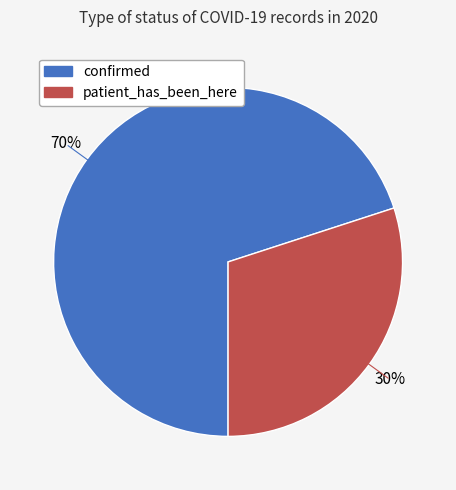

How many segments does this pie chart have?

2